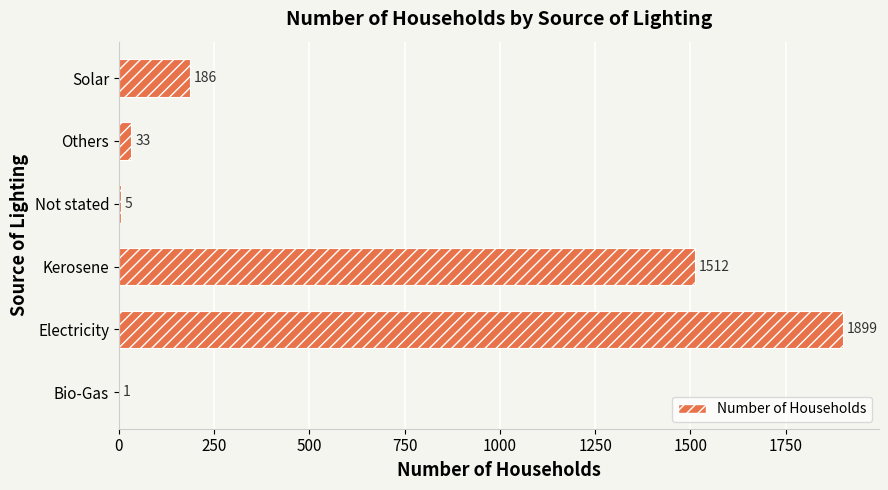

The chart shows a value of 1512 at Kerosene. True or false?

True